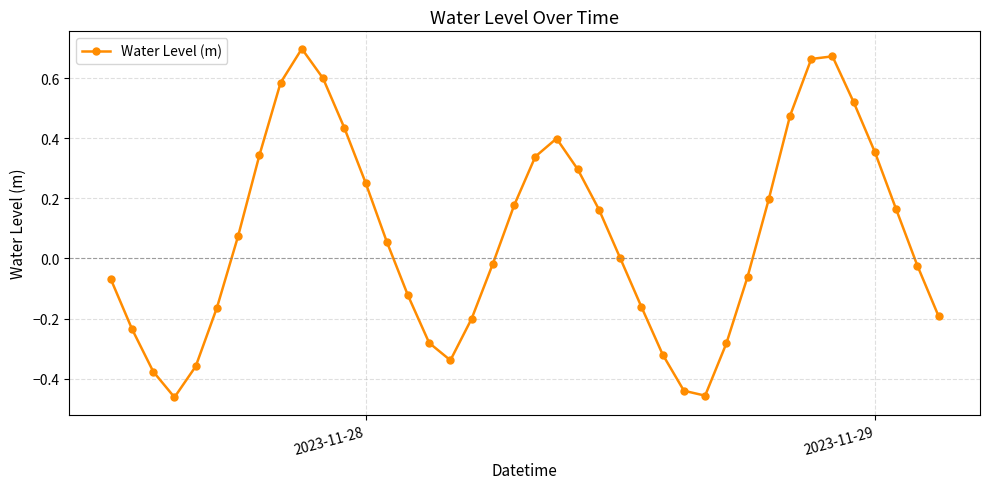

How many points are lower than both their immediate neighbors (excluding endpoints)?

3